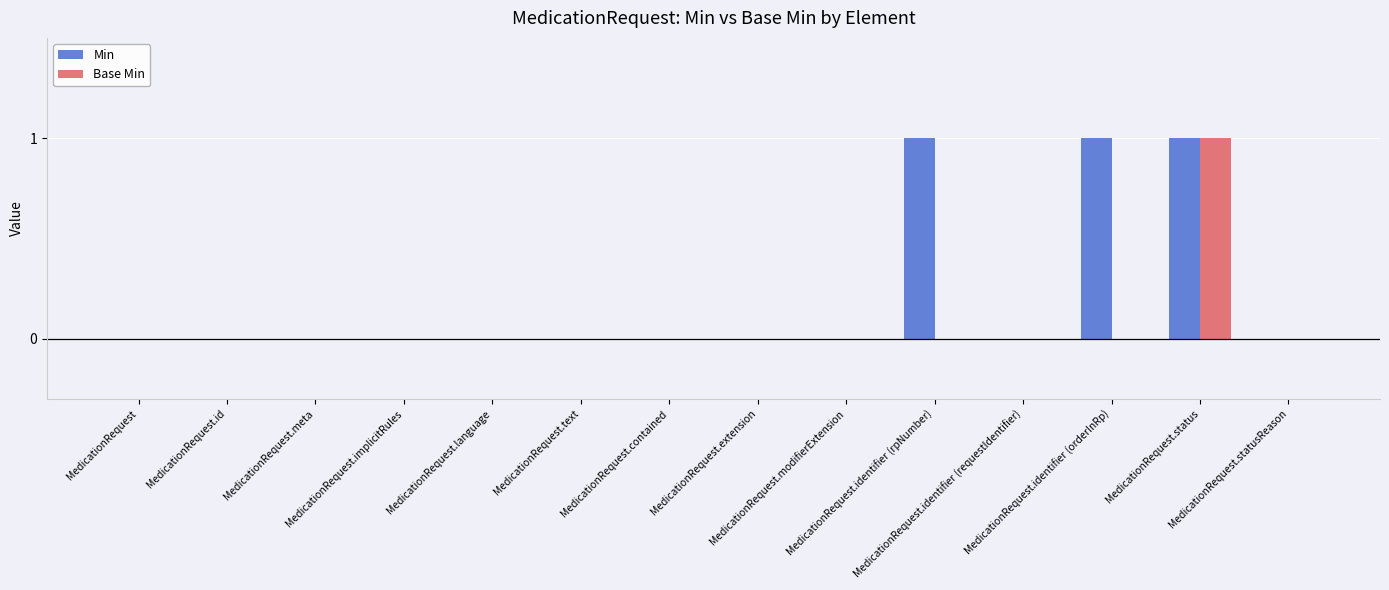

Which series has the largest total across all categories?

Min